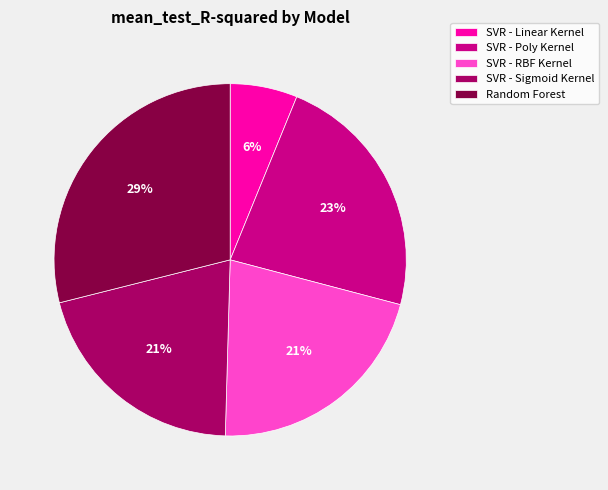

Is the sum of SVR - Linear Kernel and SVR - Poly Kernel greater than half?

No